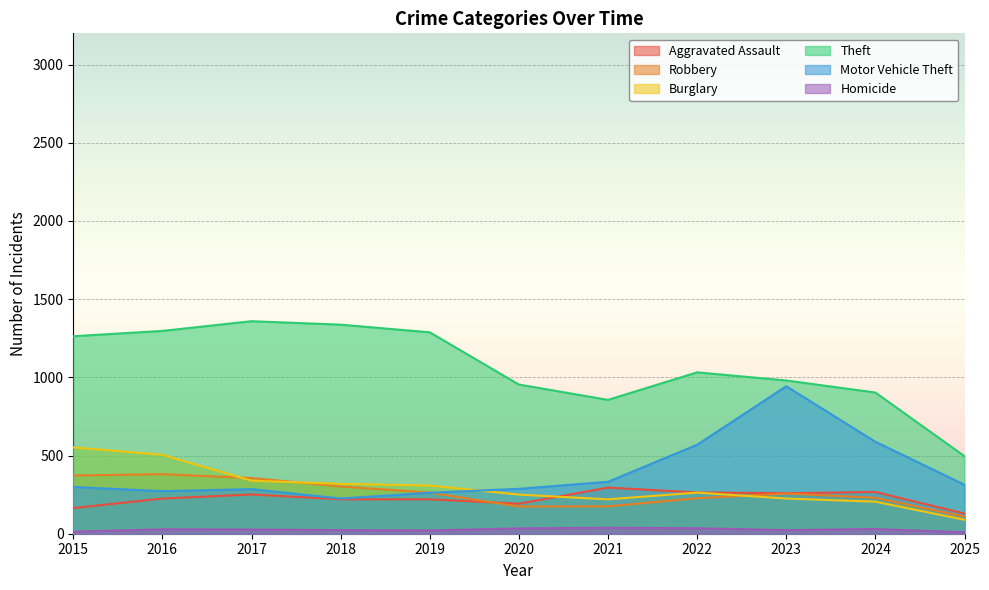

Where is the first local minimum for Theft?

2021